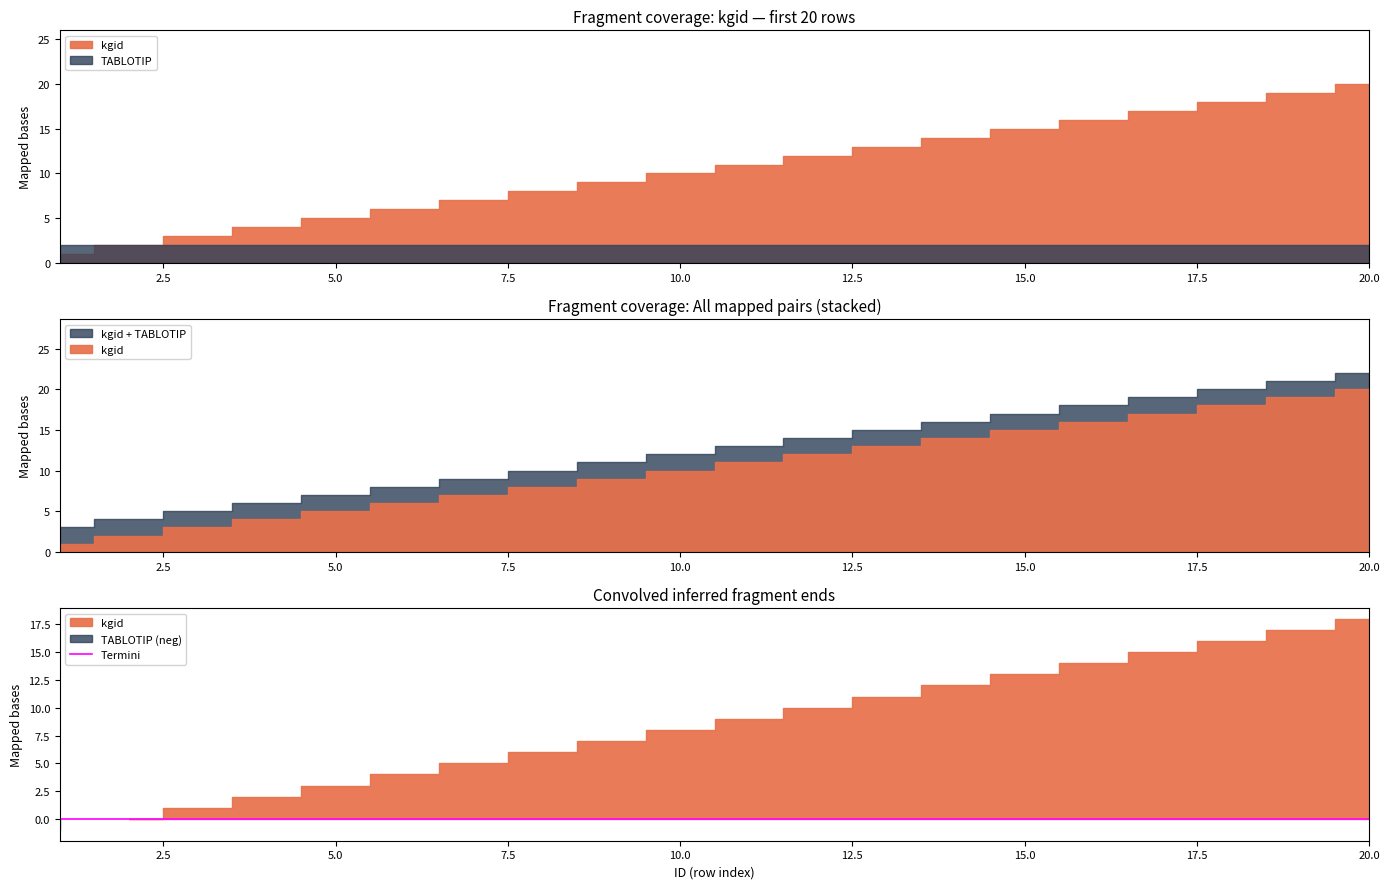

At 11, list the series in order from largest to smallest.

kgid, TABLOTIP